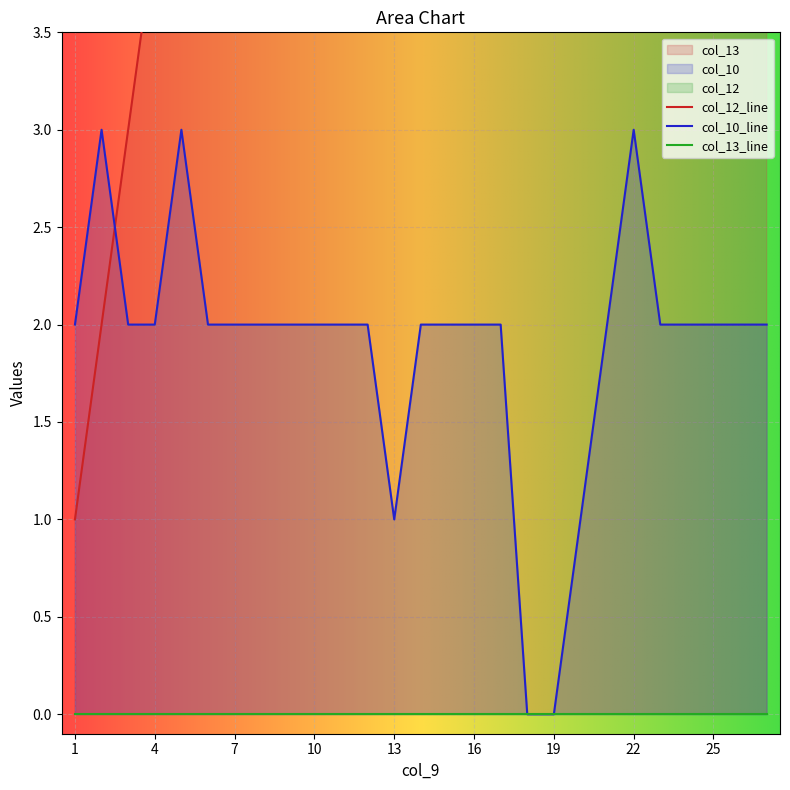

Between 18 and 19, which is larger?

19